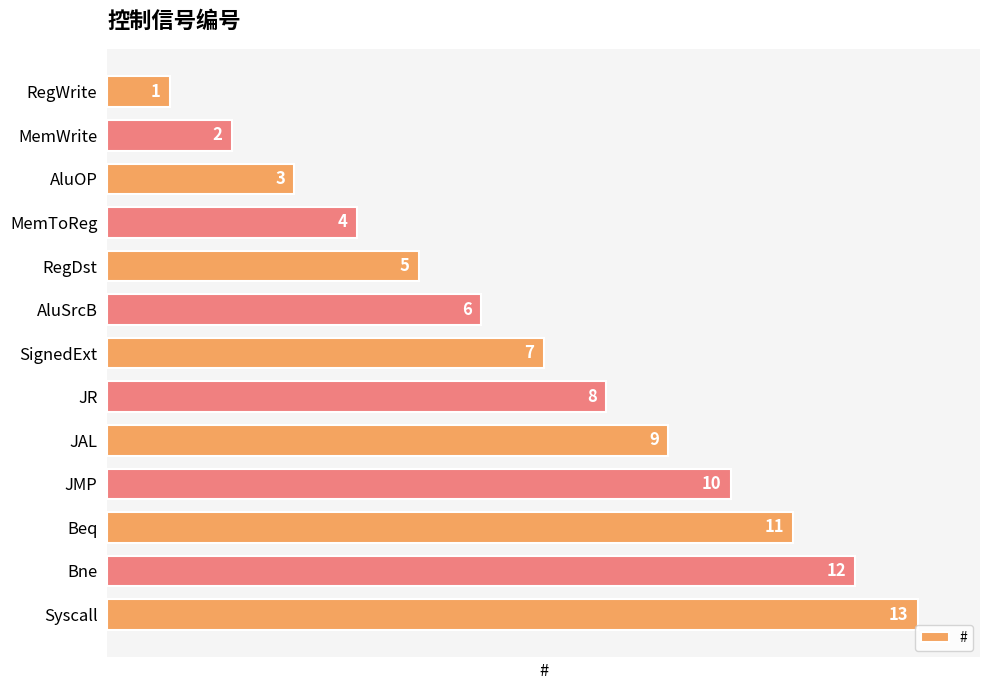

Where is the data nearest to the value 7?

SignedExt